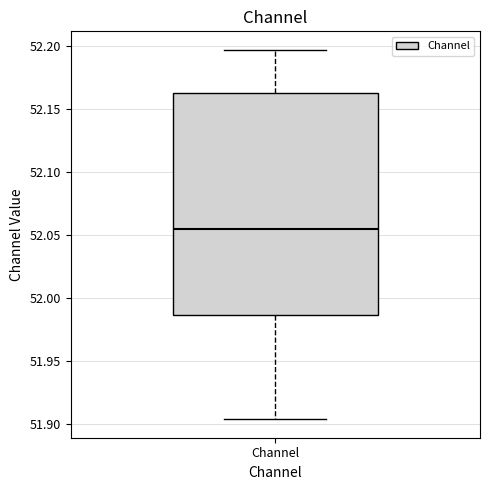

Read this box plot against the y-axis: the position of the median line, the range covered by the box, and the ends of both whiskers. The values are not printed on the chart, so give them approximately, as read against the axis.

median 52.055, box 51.985 to 52.160, whiskers 51.905 to 52.195